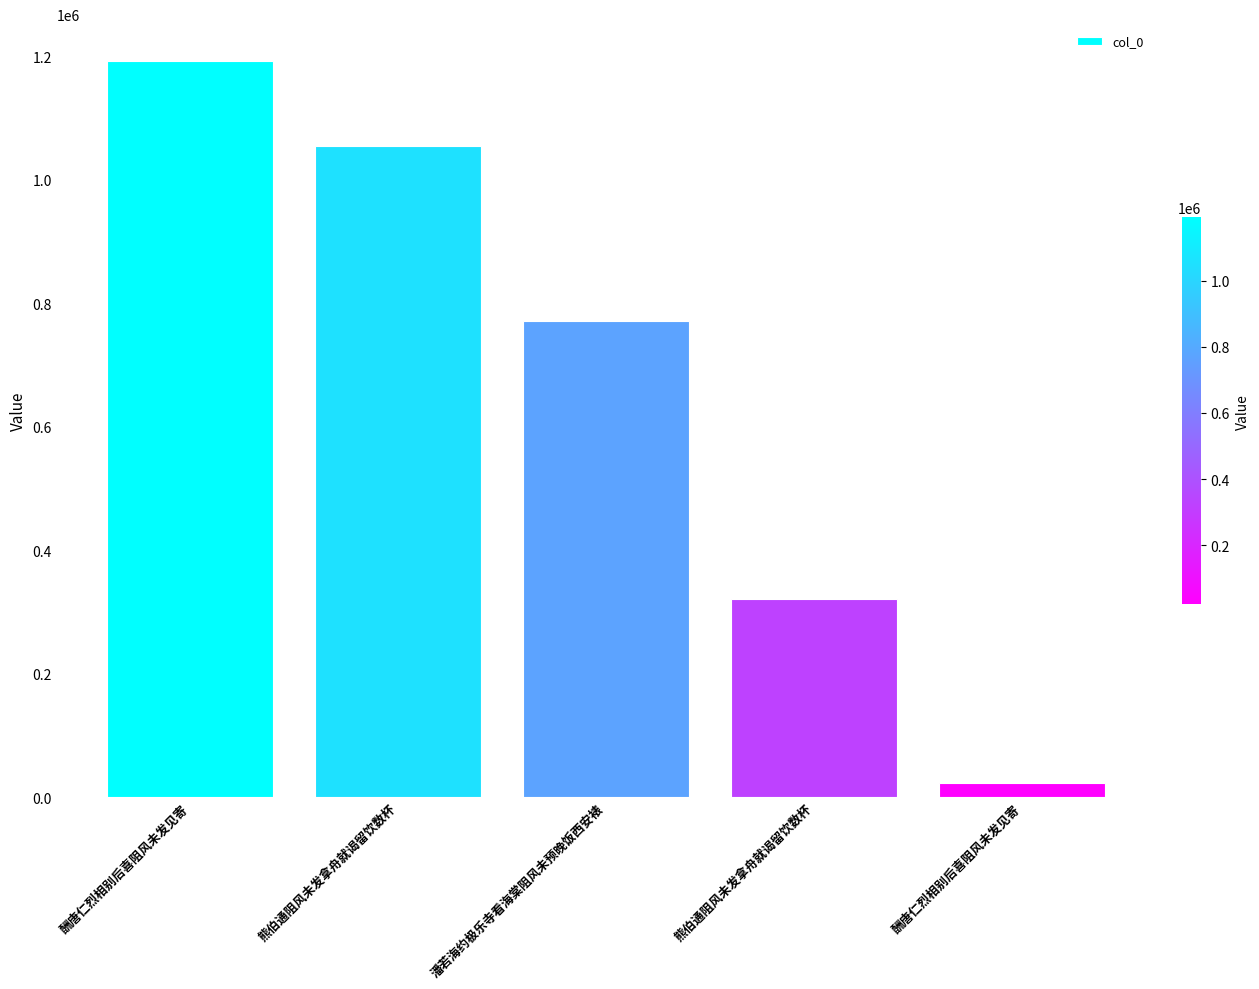

Is it true that the value at 熊伯通阻风未发拿舟就谒留饮数杯 is 597072?

False